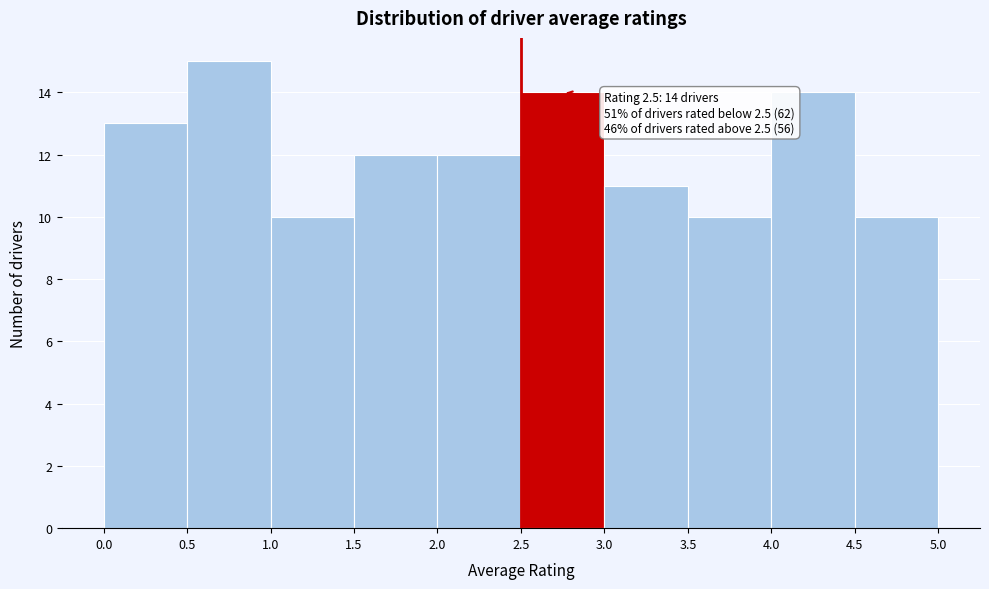

Which range on the x-axis has the tallest bar?

0.5 to 1.0